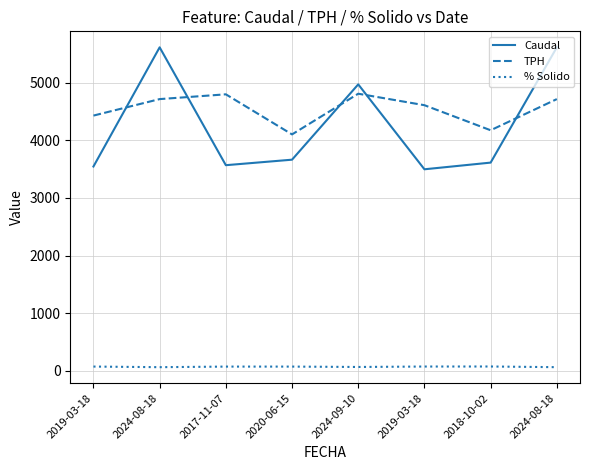

What is the difference between the TPH values at 2018-10-02 and 2017-11-07?

624.6